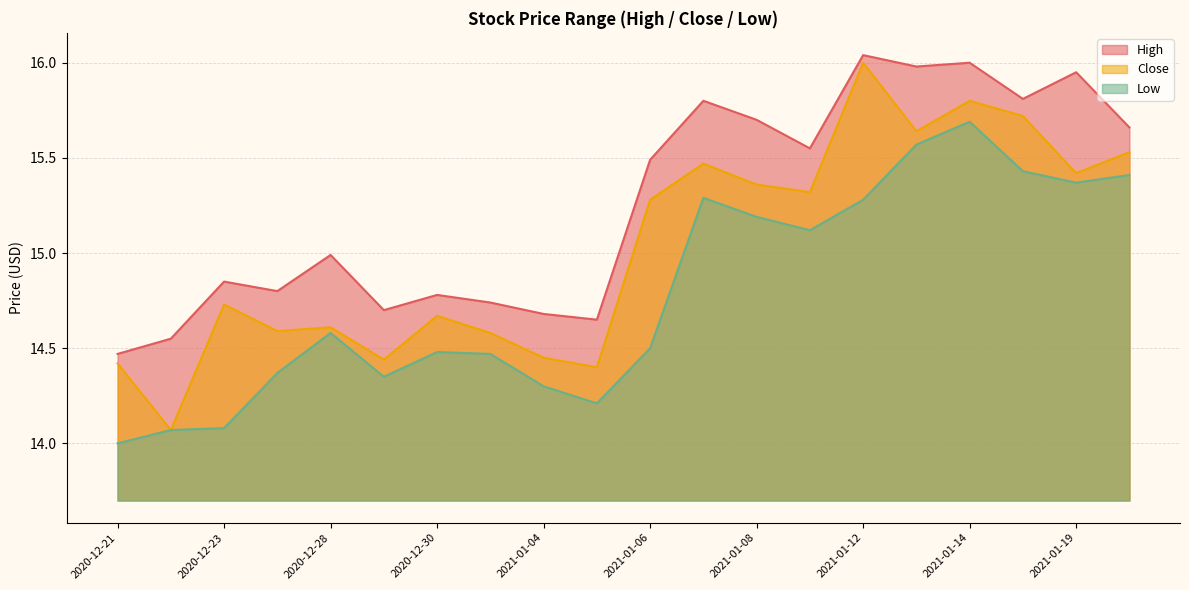

How many data points in High are above 15?

10